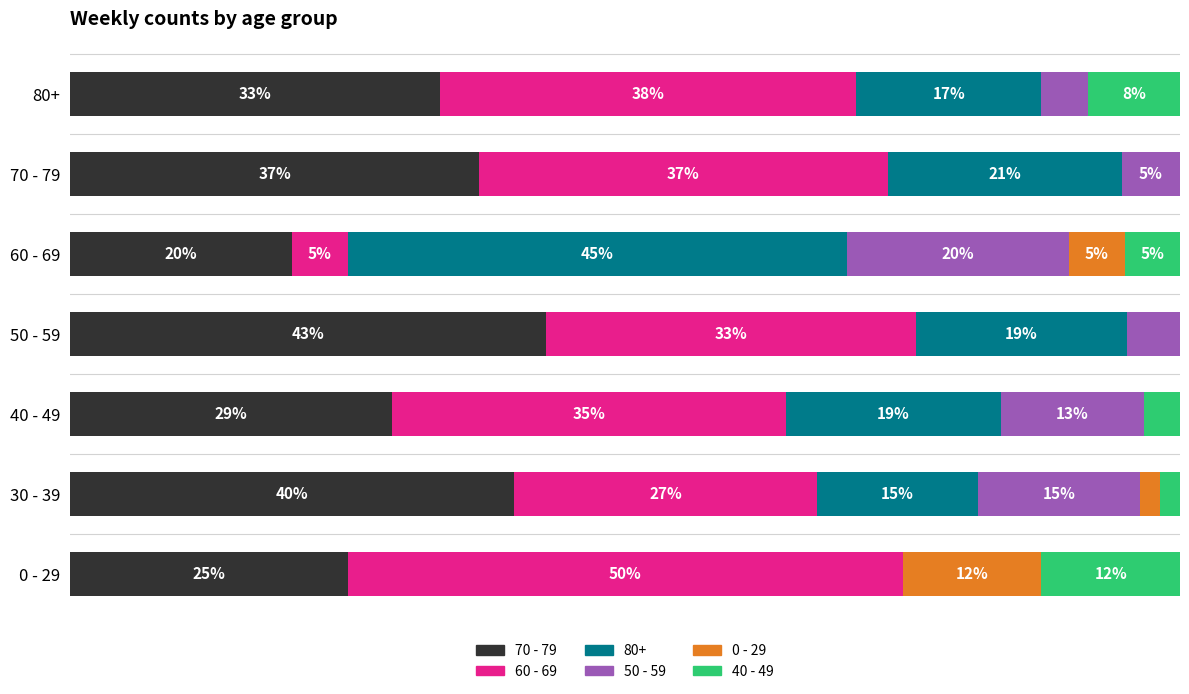

At which label does 70 - 79 reach its peak?

50 - 59